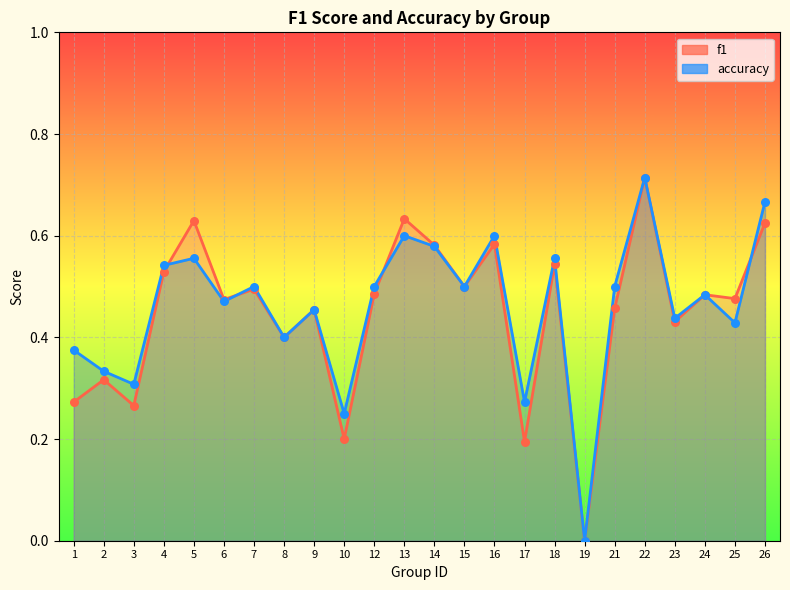

At how many categories does at least one series exceed 0?

23